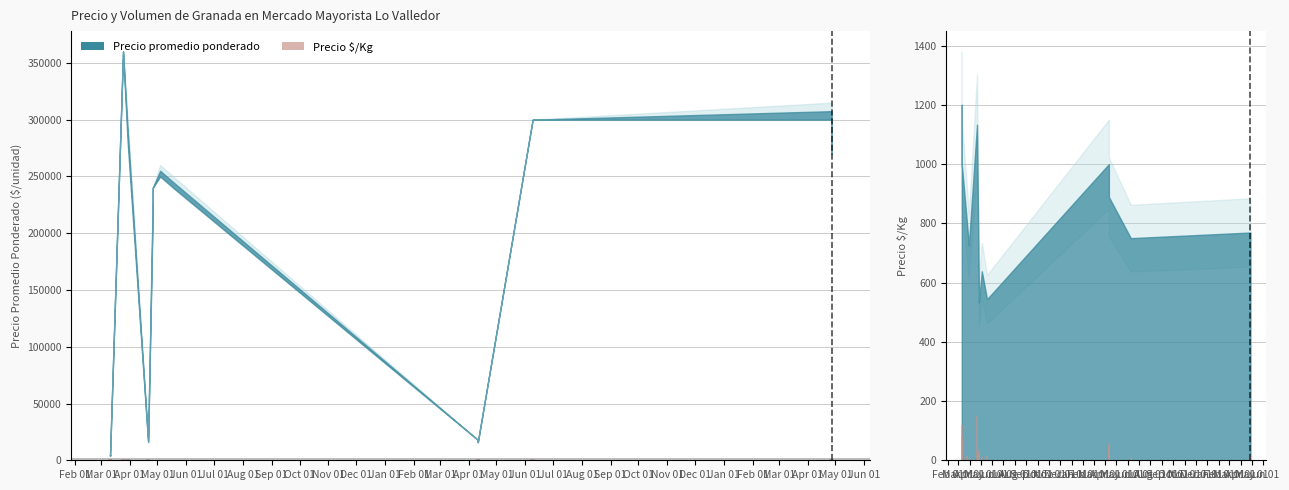

Where is Volumen nearest to the value 78?

Mar 01